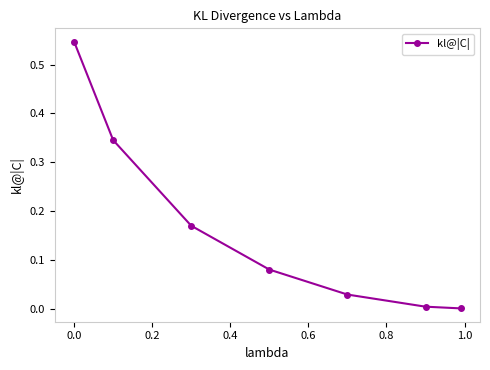

What is the sum of all values?

1.2